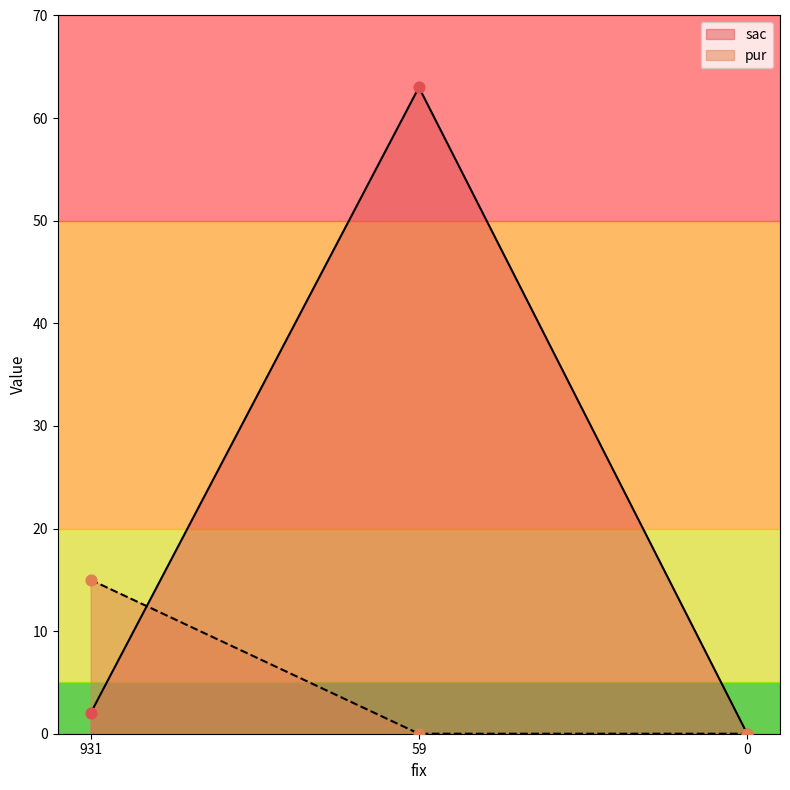

Is the value of pur at 59 greater than the value of sac at 0?

No